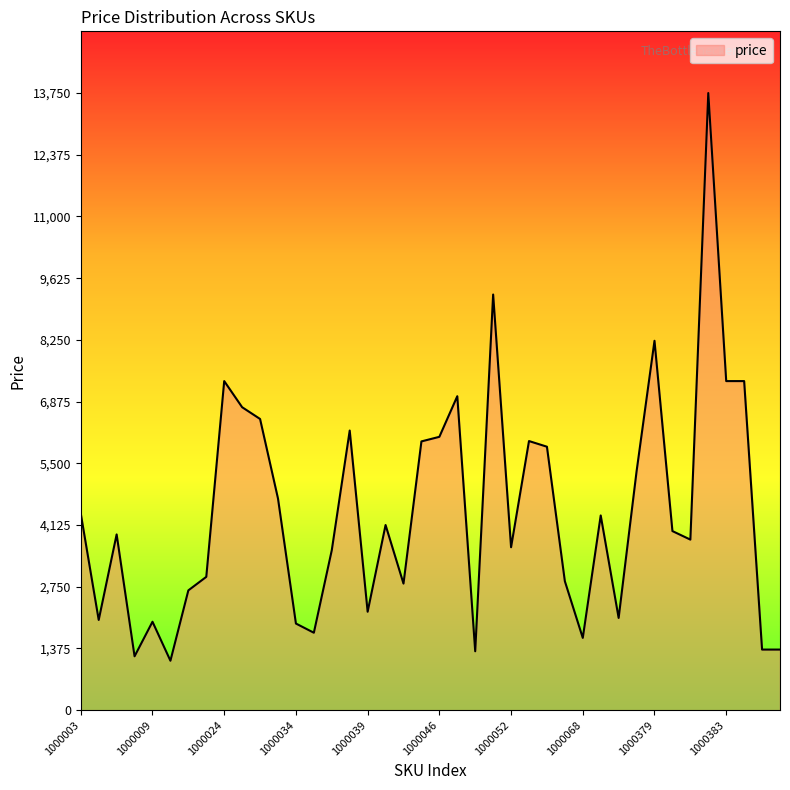

What is the minimum value shown in the chart?

1101